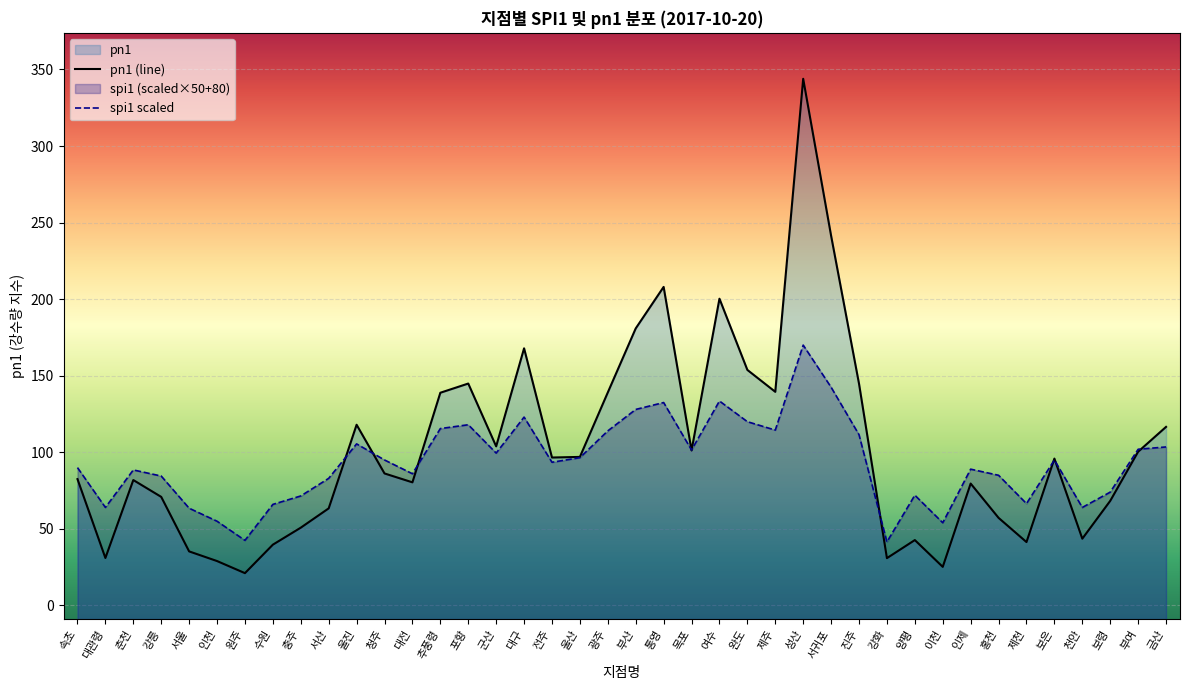

True or false: pn1 (line) has more than 1 interior local peaks.

True